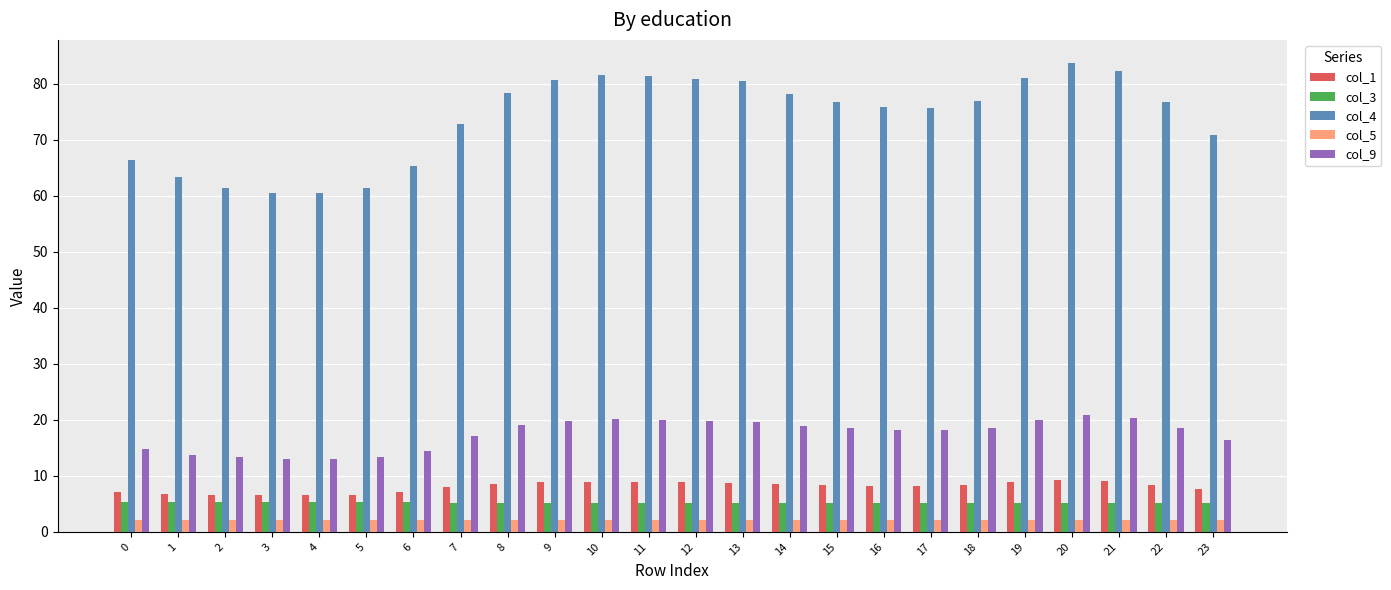

Which series has the widest spread of values?

col_4